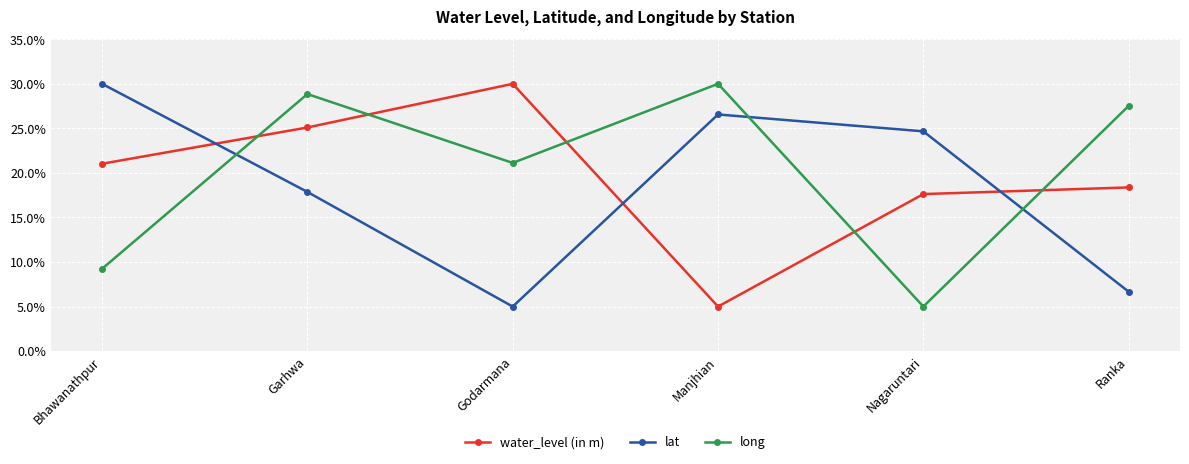

What is the difference between the maximum and minimum values in the water_level (in m) series?

25.0